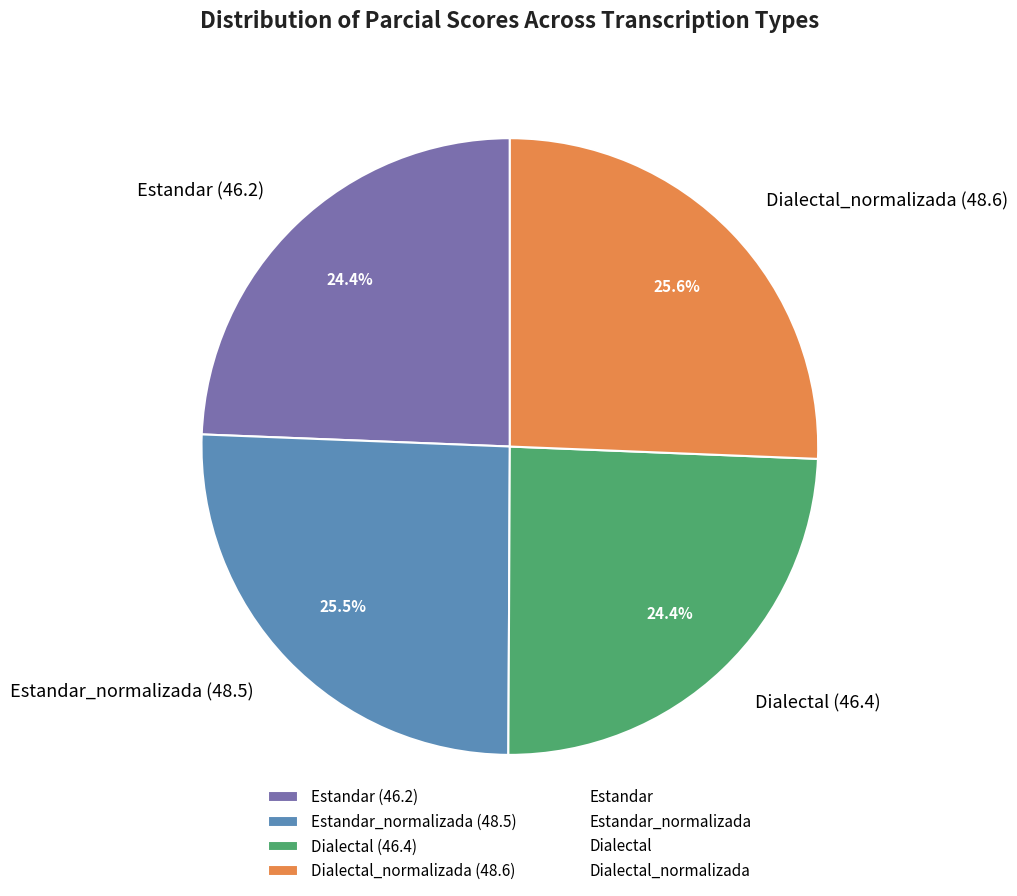

Approximately how many times larger is the value at Estandar (46.2) compared to Dialectal (46.4)?

1.0